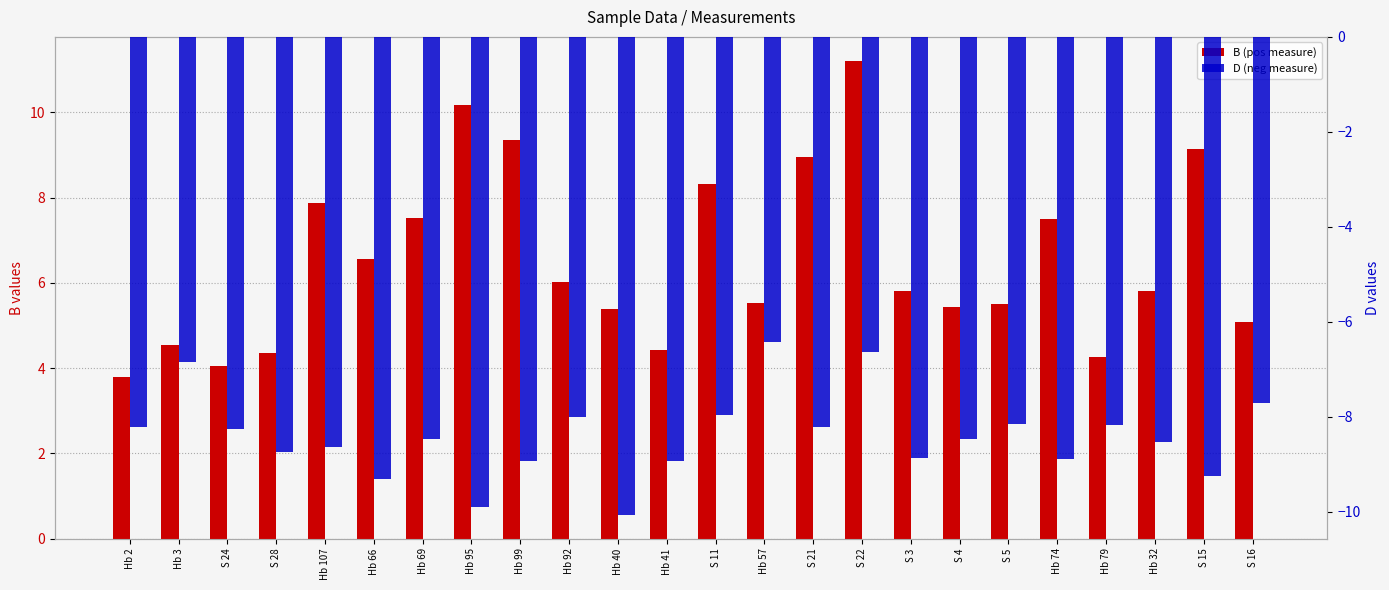

What is the label of the 9th bar from the left?

Hb 99